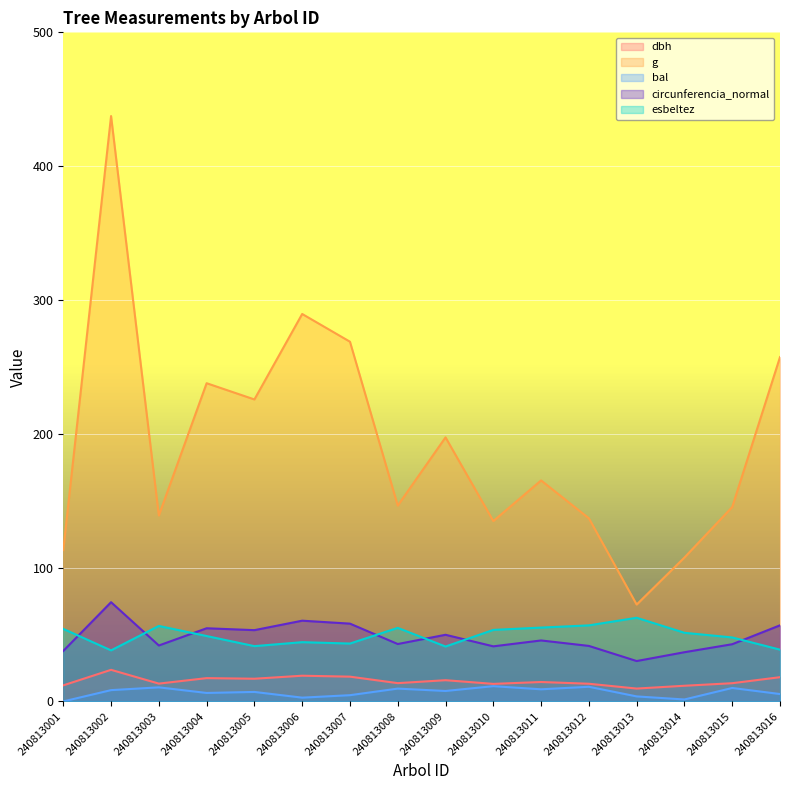

True or false: esbeltez and g cross at least once.

False